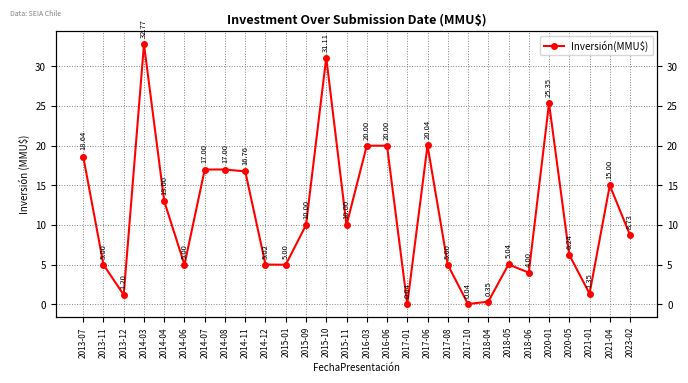

At which label does the data first exceed 10?

2013-07